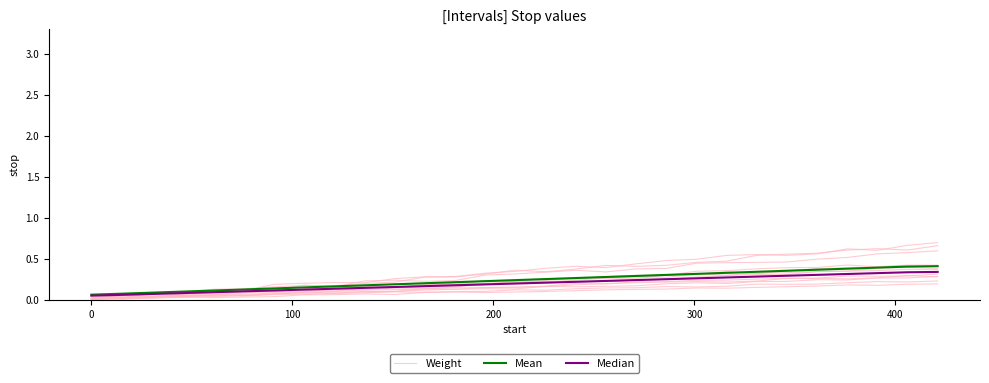

Reading left to right, transcribe all the data shown in this chart.

Weight: 0.0	0.0	0.0	0.0	0.0	0.0	0.0	0.1	0.1	0.1	0.1	0.1	0.1	0.1	0.1	0.1	0.1	0.1	0.1	0.1	0.1	0.1	0.2	0.2	0.2	0.2	0.2	0.2	0.2
Mean: 0.1	0.1	0.1	0.1	0.1	0.1	0.1	0.2	0.2	0.2	0.2	0.2	0.2	0.2	0.2	0.3	0.3	0.3	0.3	0.3	0.3	0.3	0.3	0.4	0.4	0.4	0.4	0.4	0.4
Median: 0.1	0.1	0.1	0.1	0.1	0.1	0.1	0.1	0.1	0.1	0.2	0.2	0.2	0.2	0.2	0.2	0.2	0.2	0.2	0.3	0.3	0.3	0.3	0.3	0.3	0.3	0.3	0.3	0.3